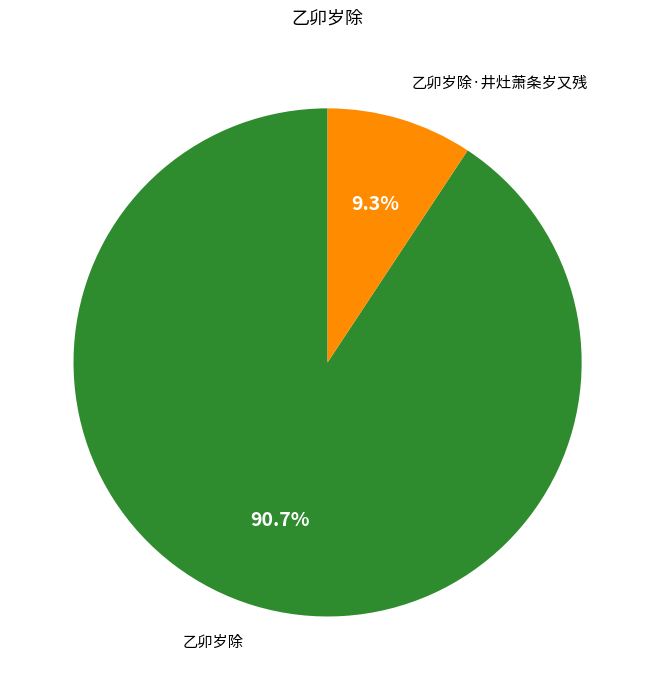

Is there a majority slice in this chart?

Yes